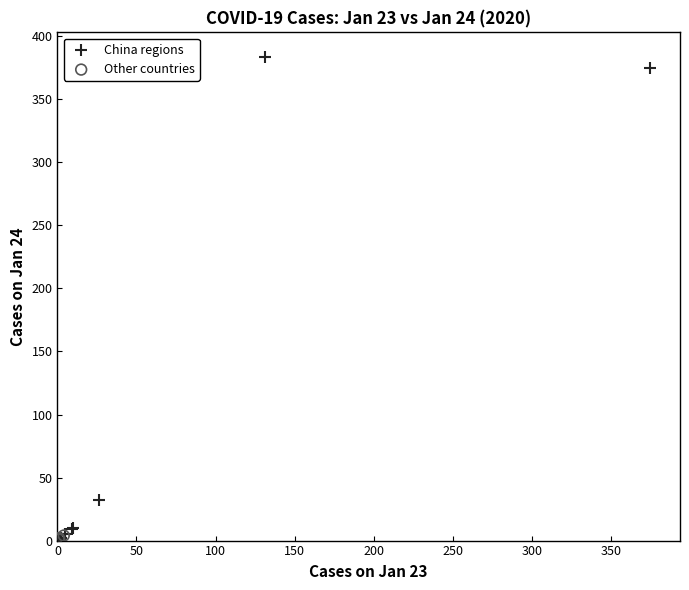

What are all the series names shown in the legend?

China regions, Other countries